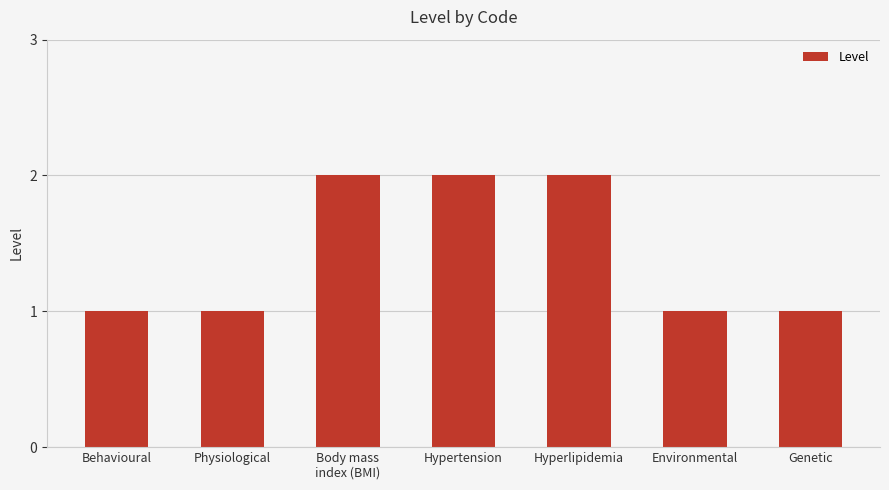

What is the value of the 5th bar from the left?

2